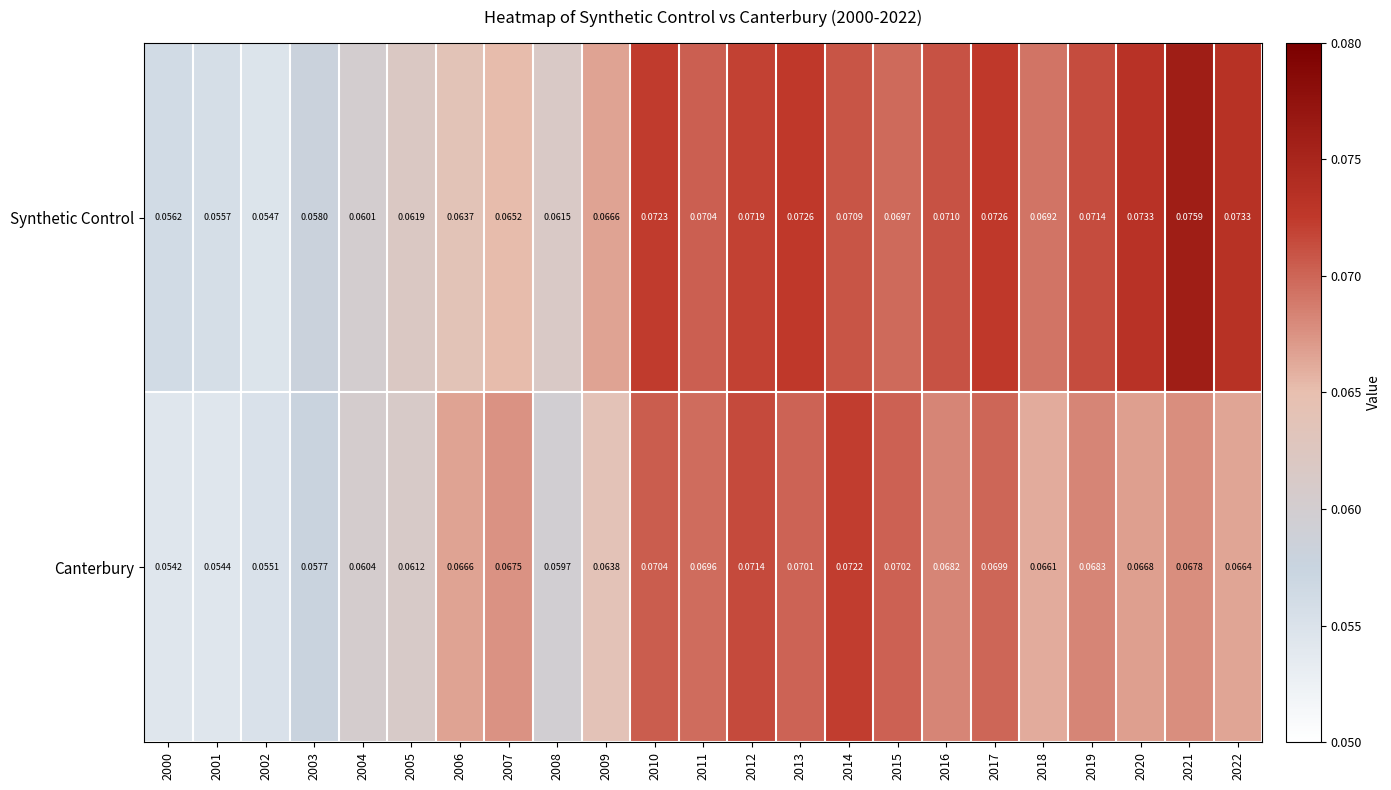

Rank the series by their average value, from lowest to highest.

Canterbury, Synthetic Control